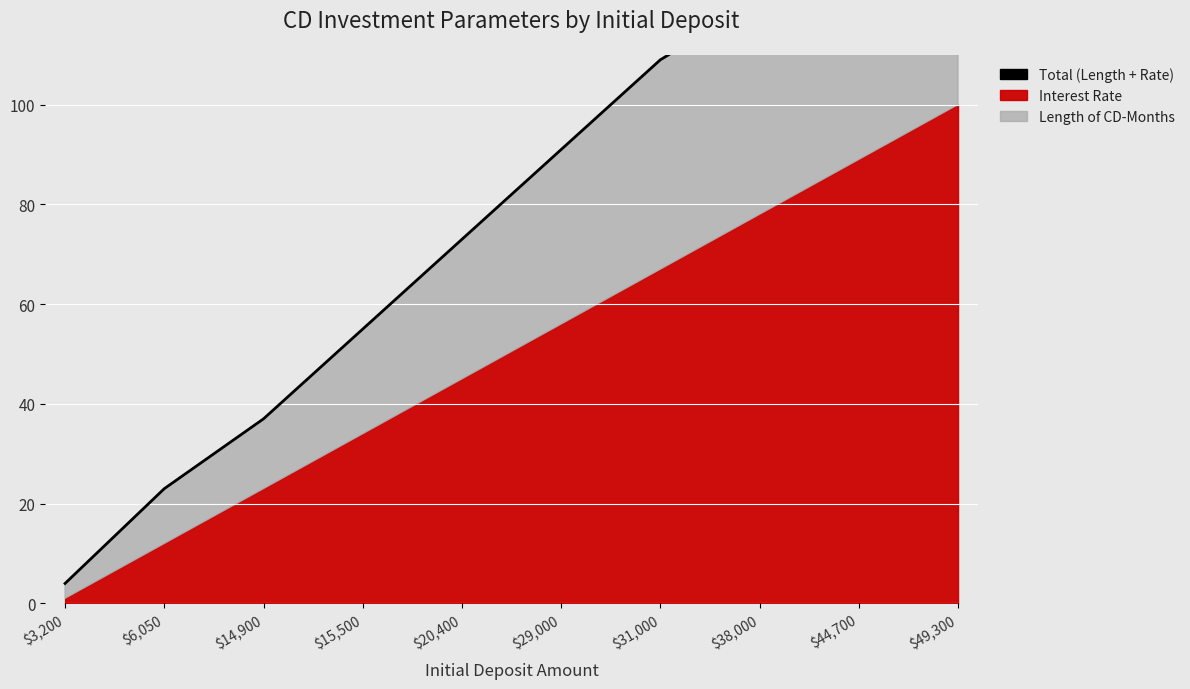

The value at $49,300 is 157. True or false?

True